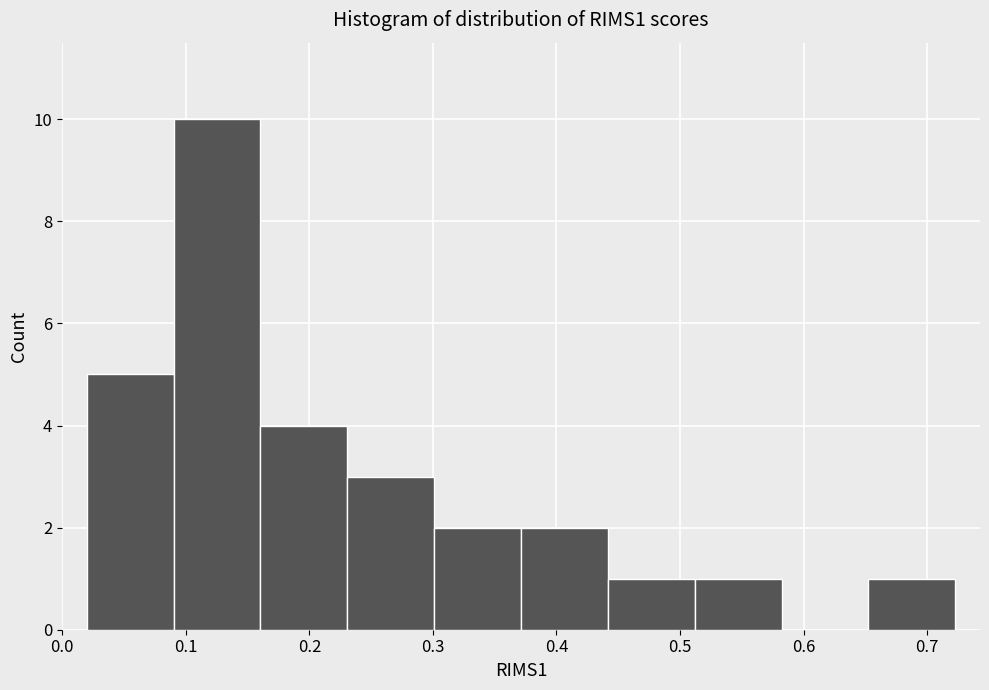

Over which range of the x-axis is the bar tallest?

0.09 to 0.16